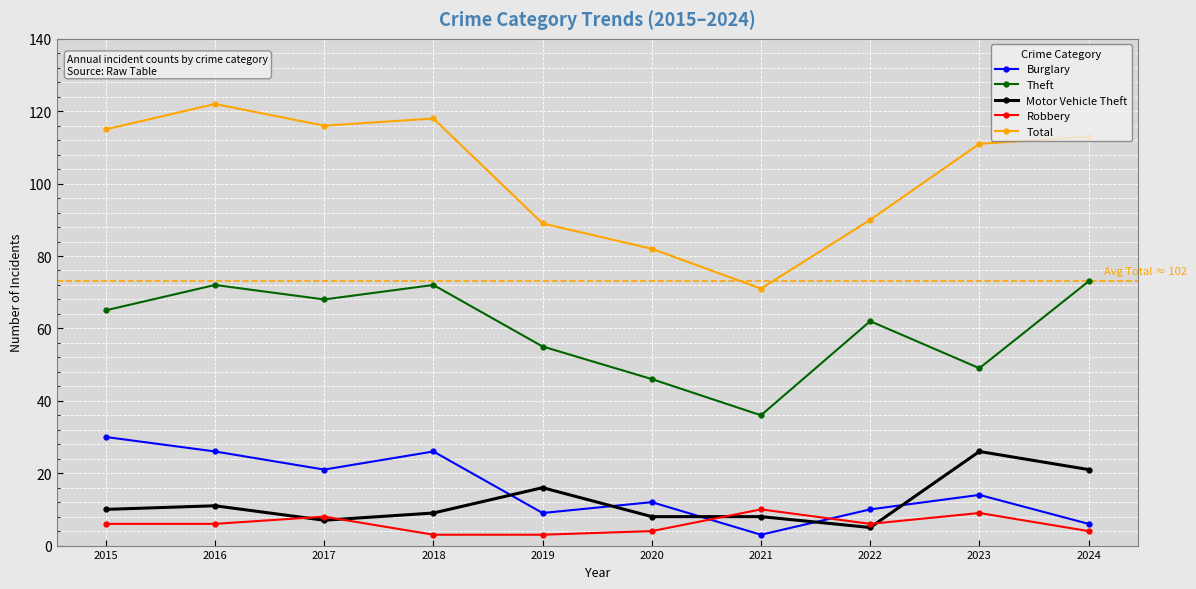

Is it true that Total equals 76 at 2024?

False